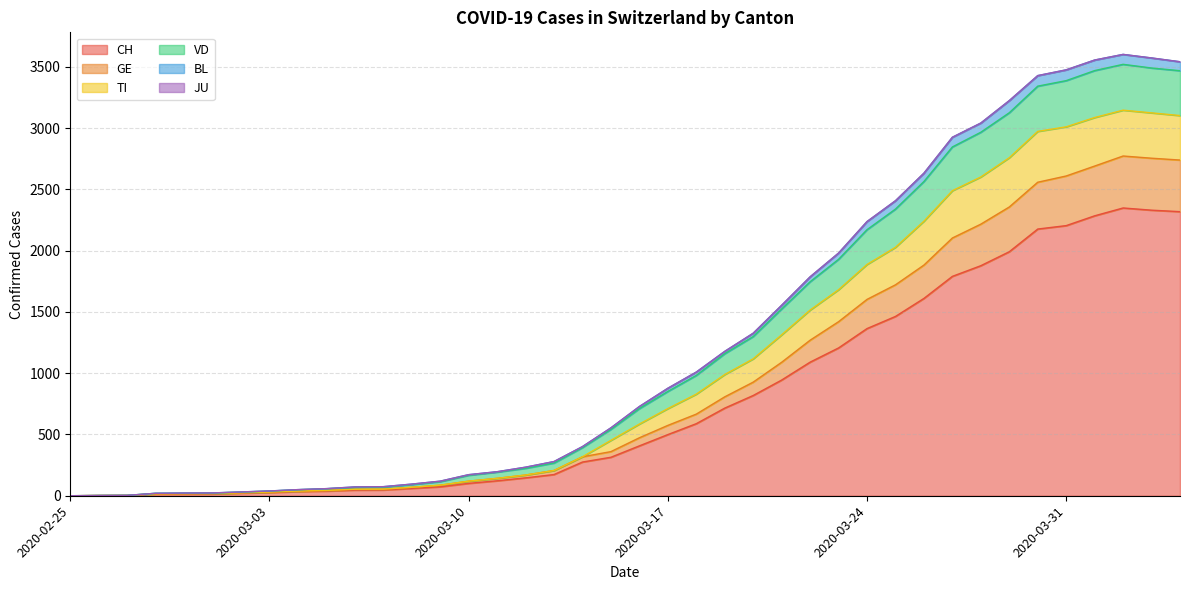

What is the maximum value for CH?

2348